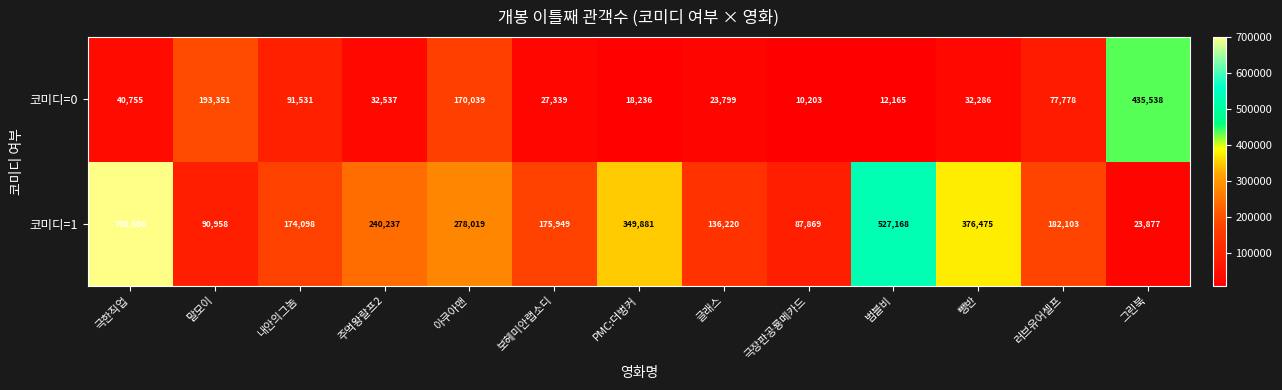

List the series in order of their peak value, lowest first.

코미디=0, 코미디=1